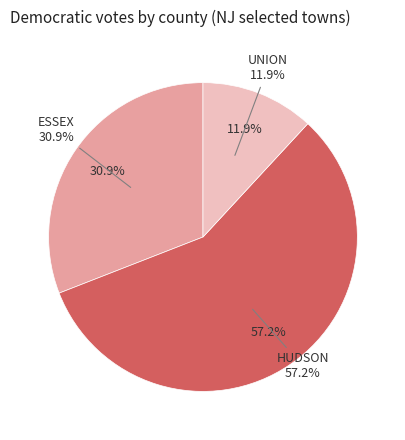

To the nearest percent, what is the difference between the largest and smallest slice percentages?

45%